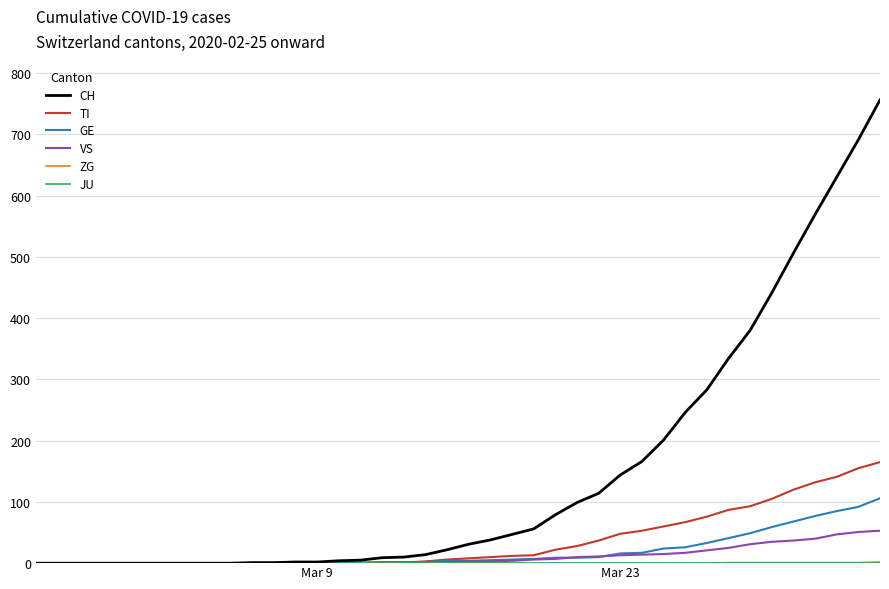

What is the maximum value for VS?

53